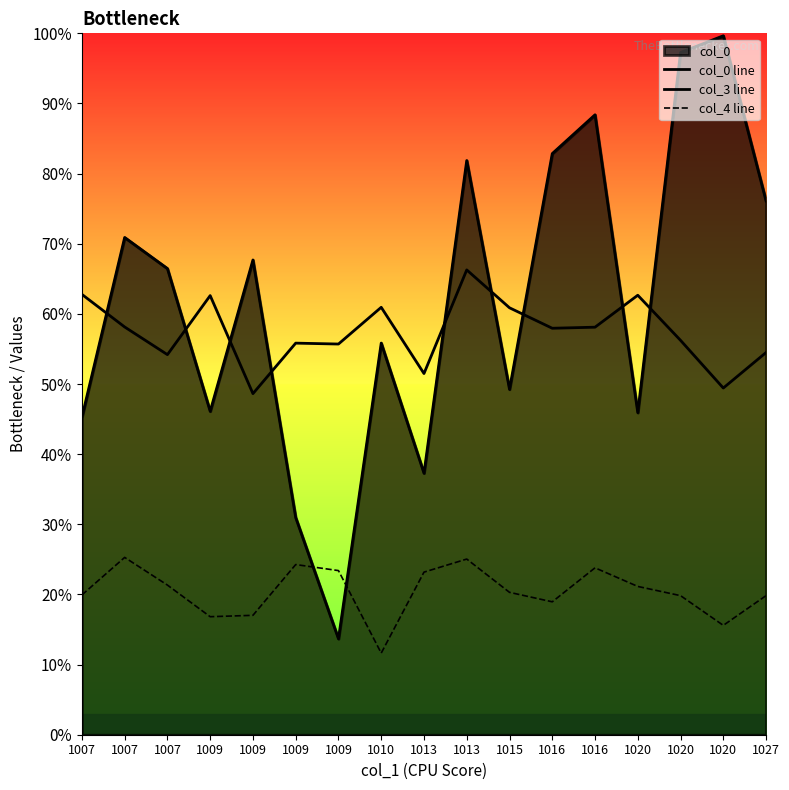

True or false: col_4 line and col_3 line cross at least once.

False